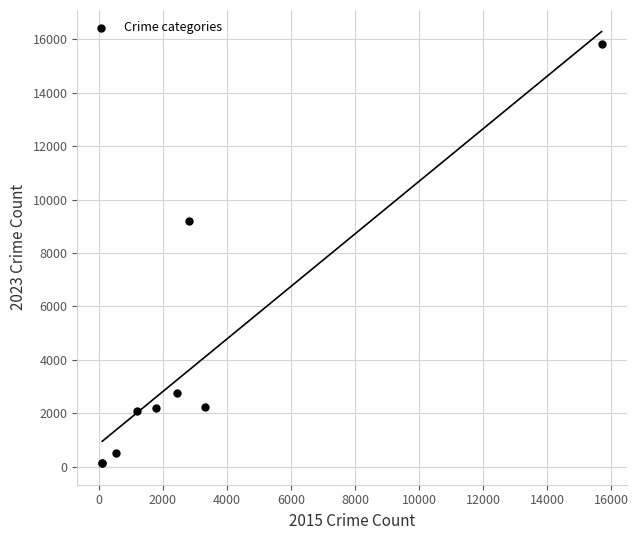

What Y value in the scatter plot is closest to 7984?

9190